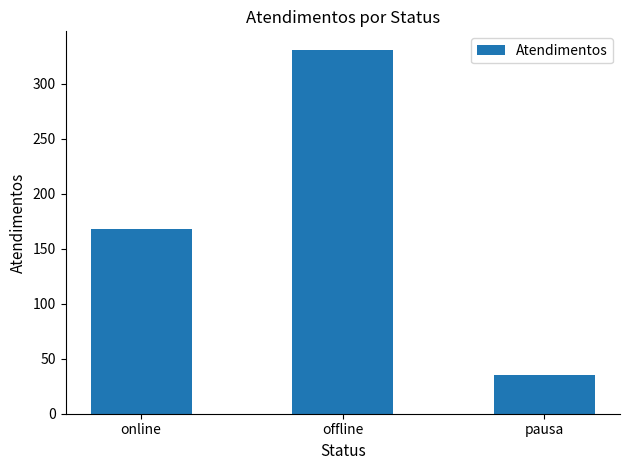

How many values are below 168?

1